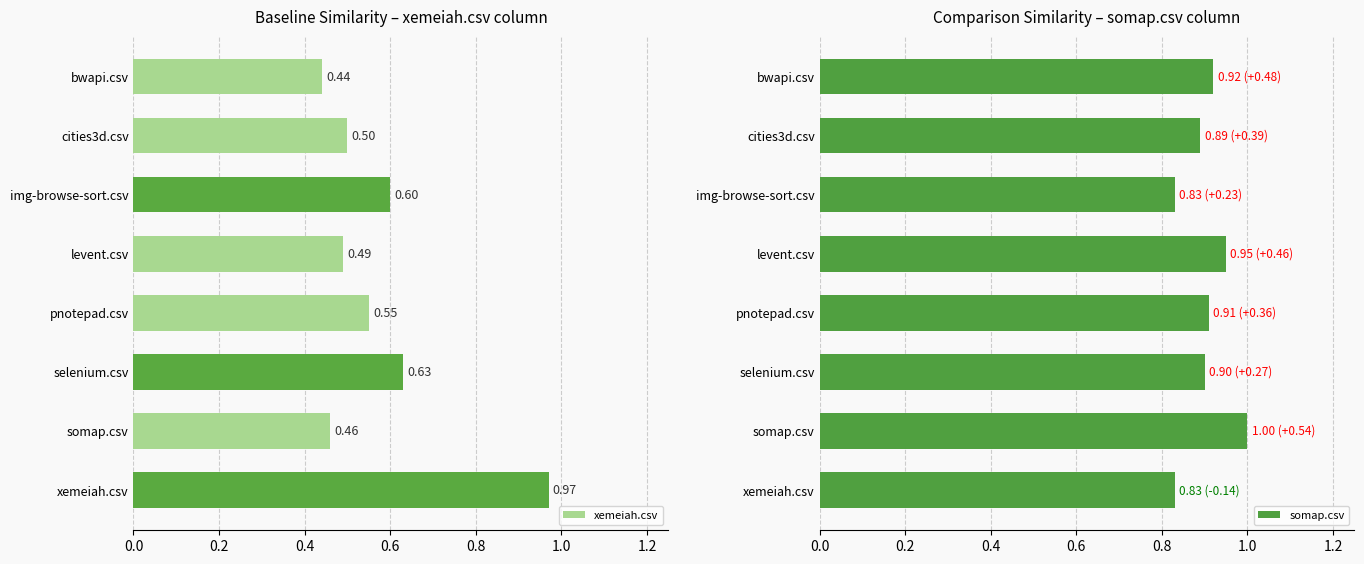

At img-browse-sort.csv, list the series in order from smallest to largest.

xemeiah.csv, somap.csv